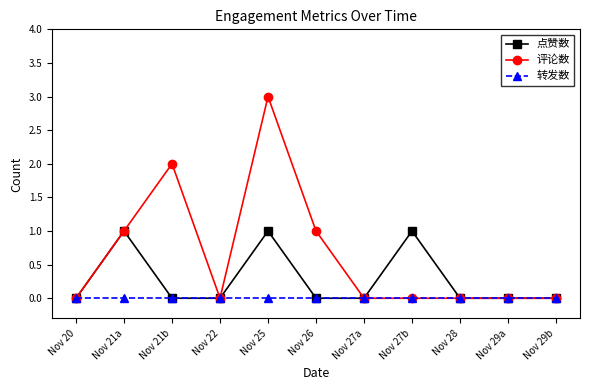

Where is the first local maximum for 点赞数?

Nov 21a